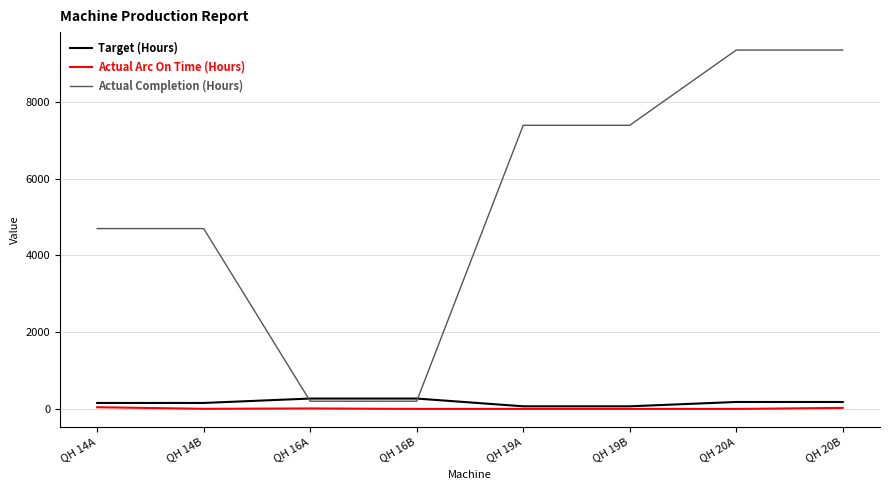

Is the value of Actual Arc On Time (Hours) at QH 20B greater than the value of Actual Completion (Hours) at QH 20B?

No